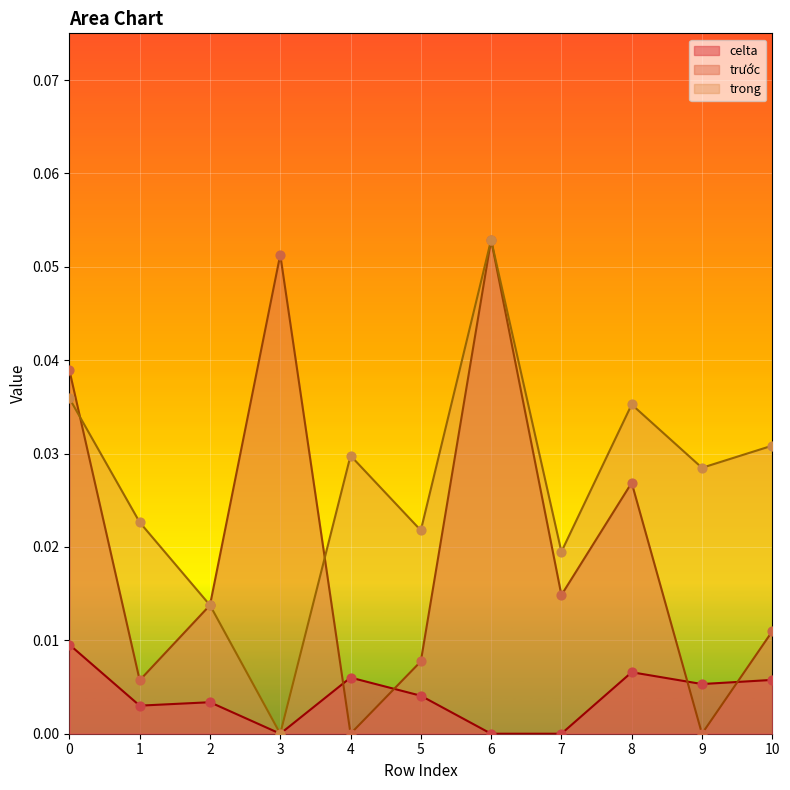

At how many categories does at least one series exceed 0?

11